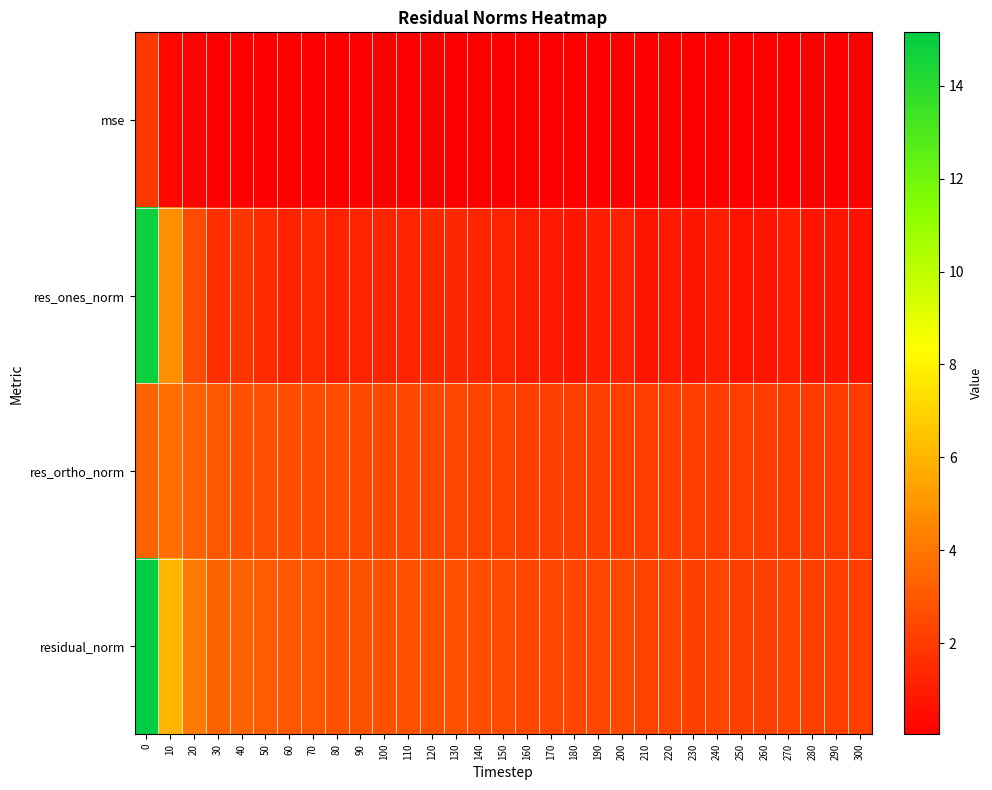

Between 220 and 230, which series saw the biggest shift?

res_ones_norm